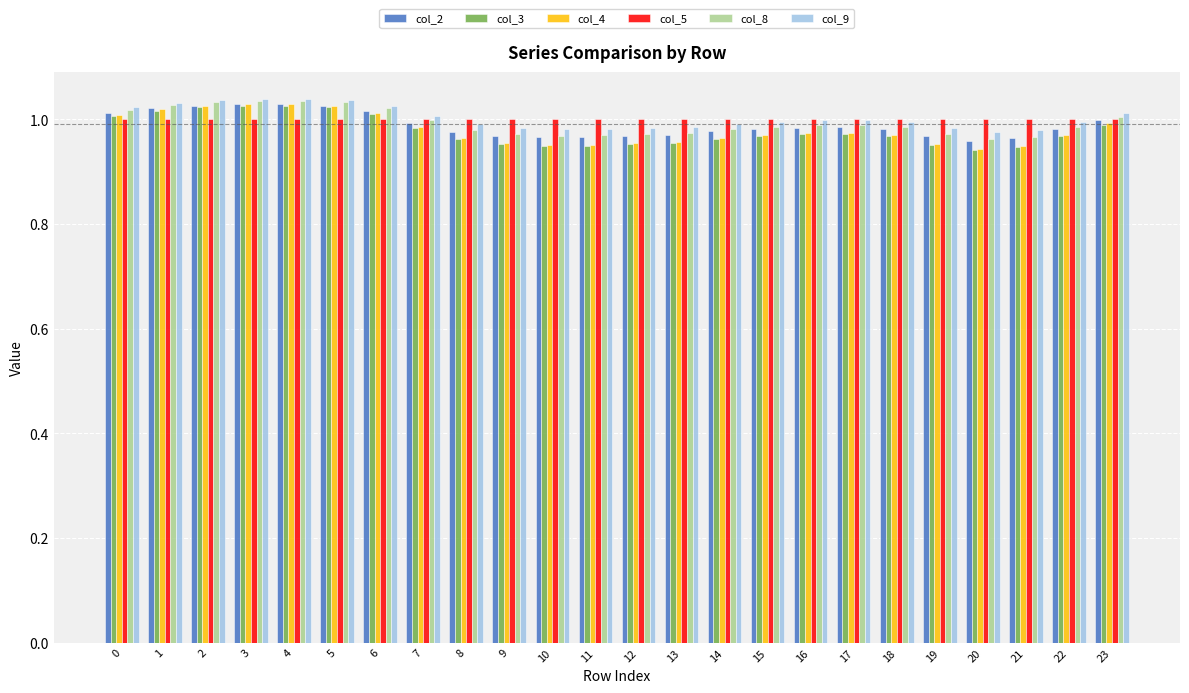

How many distinct data groups are displayed?

6